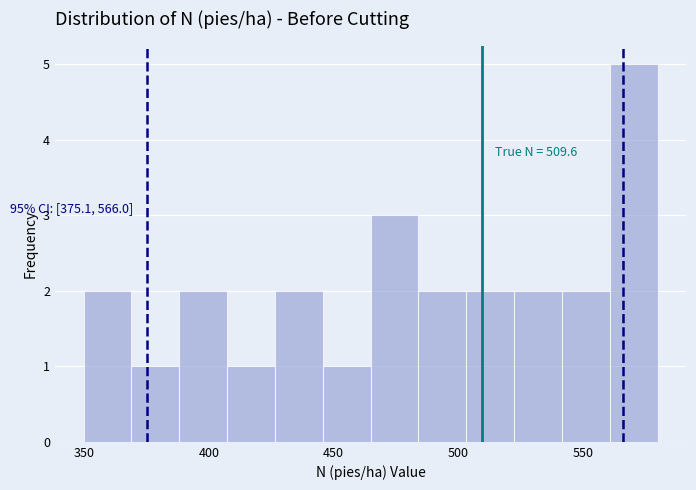

Read against the x-axis, roughly where is the centre of the tallest bar?

570